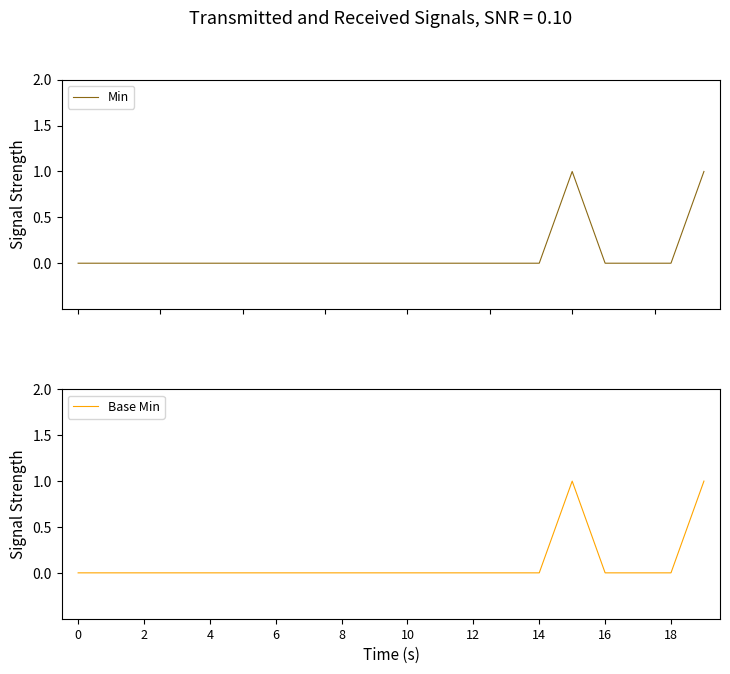

True or false: Base Min has a value of -1 at 6.

False